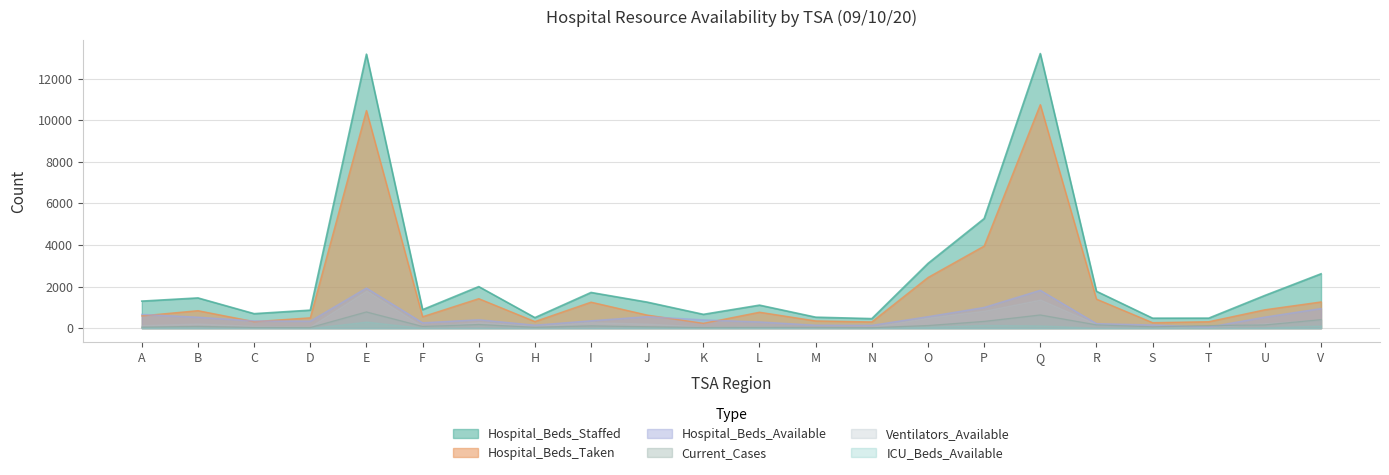

True or false: Hospital_Beds_Taken and Hospital_Beds_Available intersect in this chart.

True